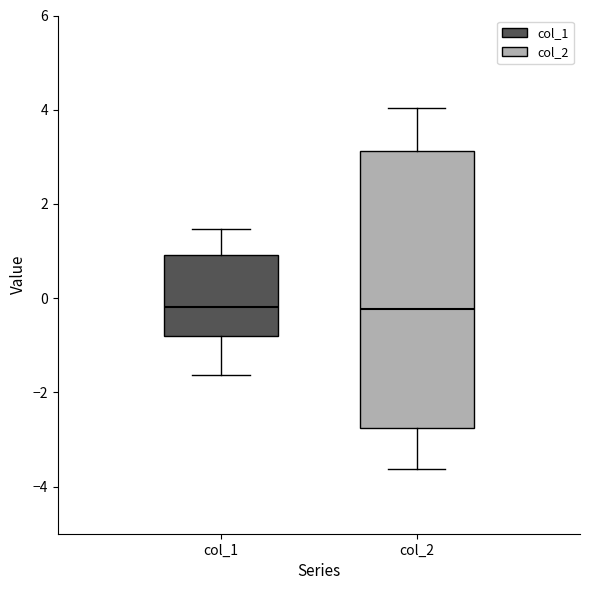

Where is the lower edge of the box for col_1 on the y-axis? The values are not printed on the chart, so give them approximately, as read against the axis.

-0.8